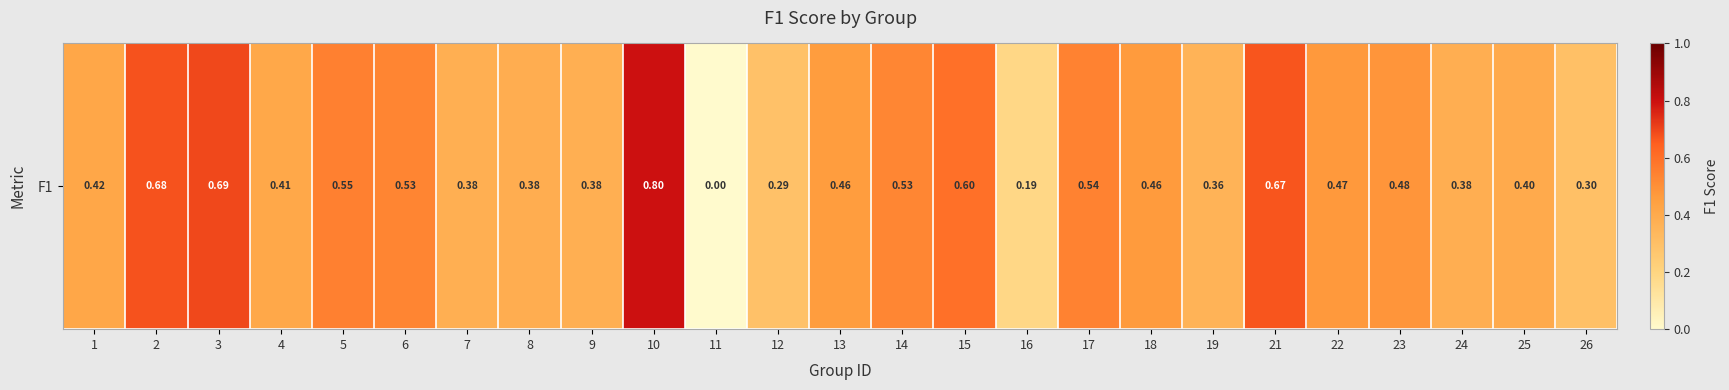

Is it true that the value at 11 is 0.4?

False